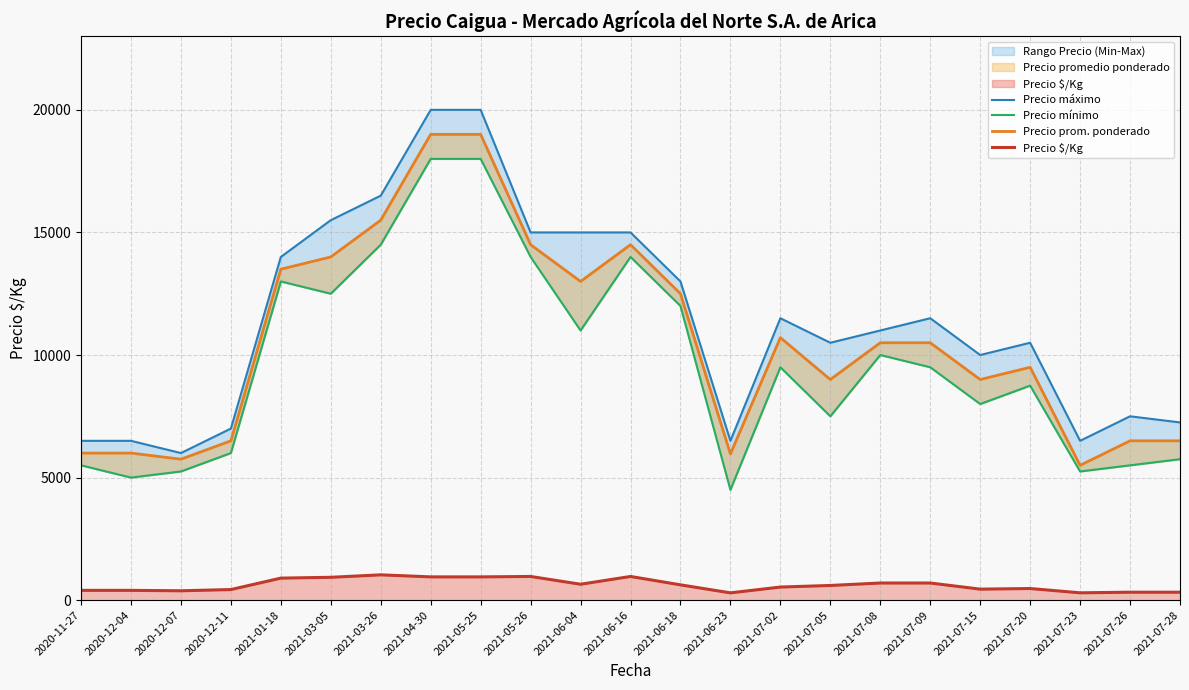

What are all the series names shown in the legend?

Precio máximo, Precio mínimo, Precio prom. ponderado, Precio $/Kg